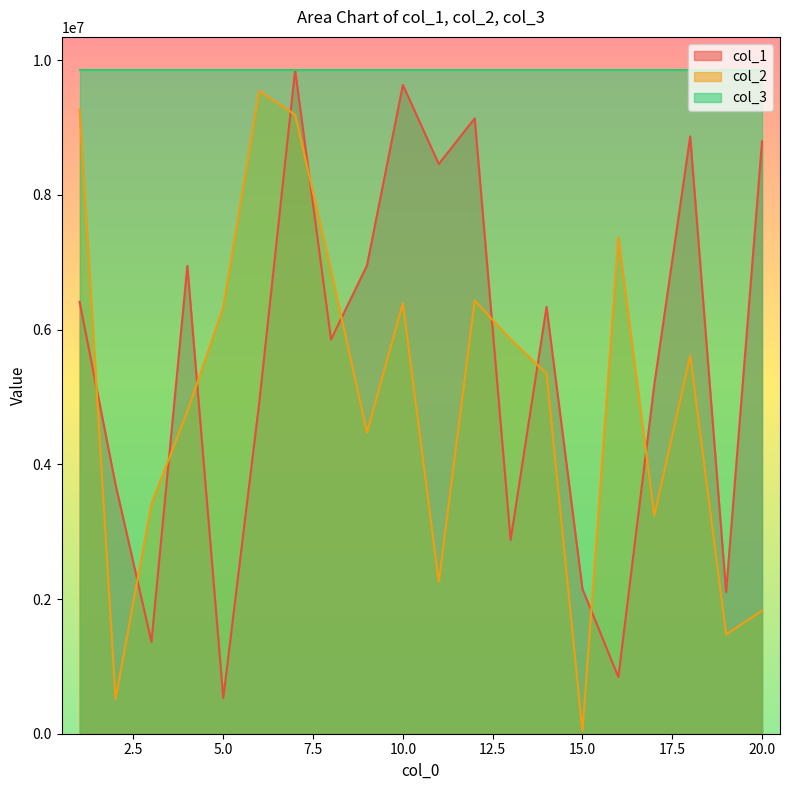

Does the chart display data point markers on the line(s)?

No